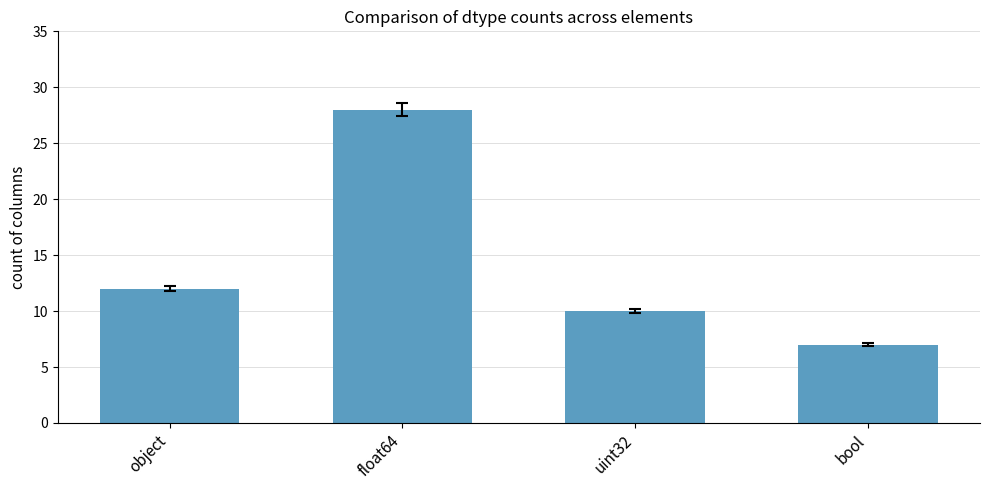

Is it true that the value at float64 is 28?

True